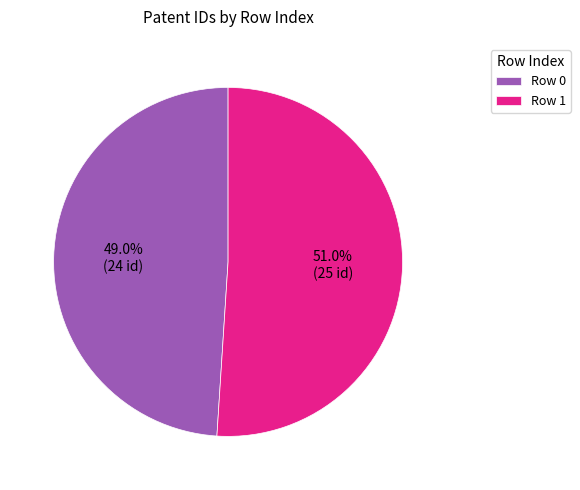

Does any single category account for the majority?

Yes